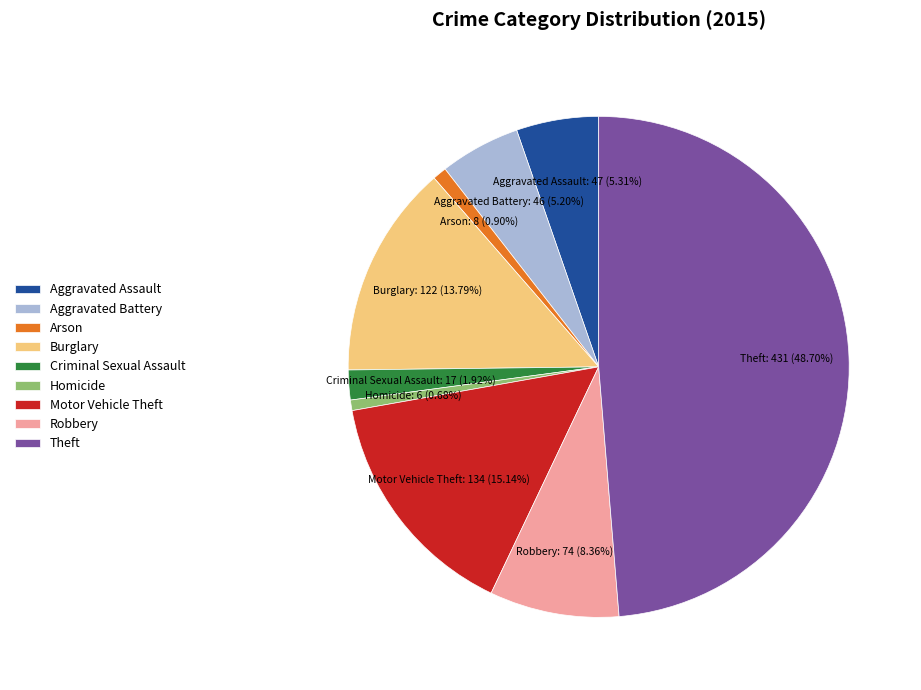

Is there any slice that represents more than half of the pie?

No